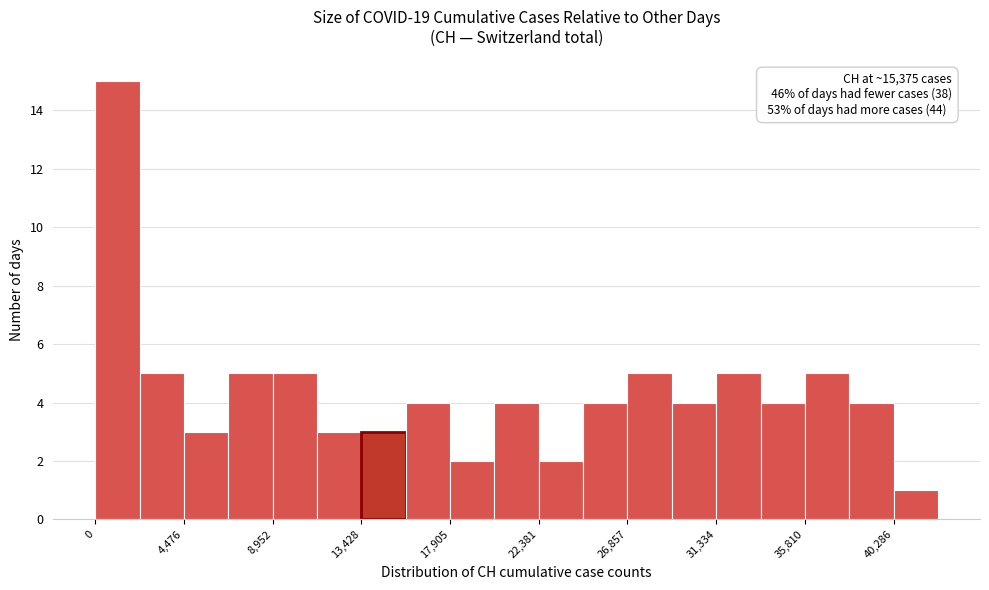

Which range on the x-axis has the tallest bar?

0 to 2000